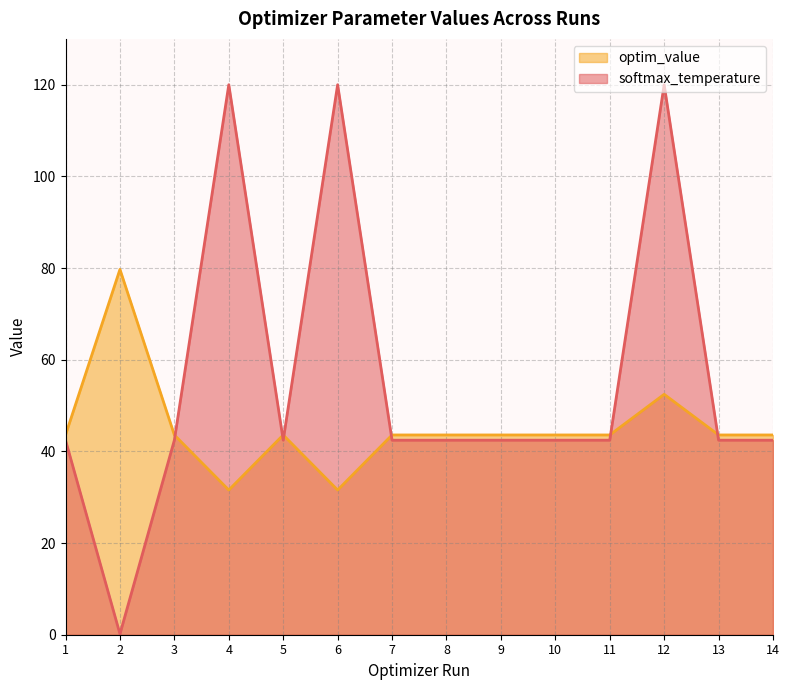

Does the chart have visible grid lines?

Yes